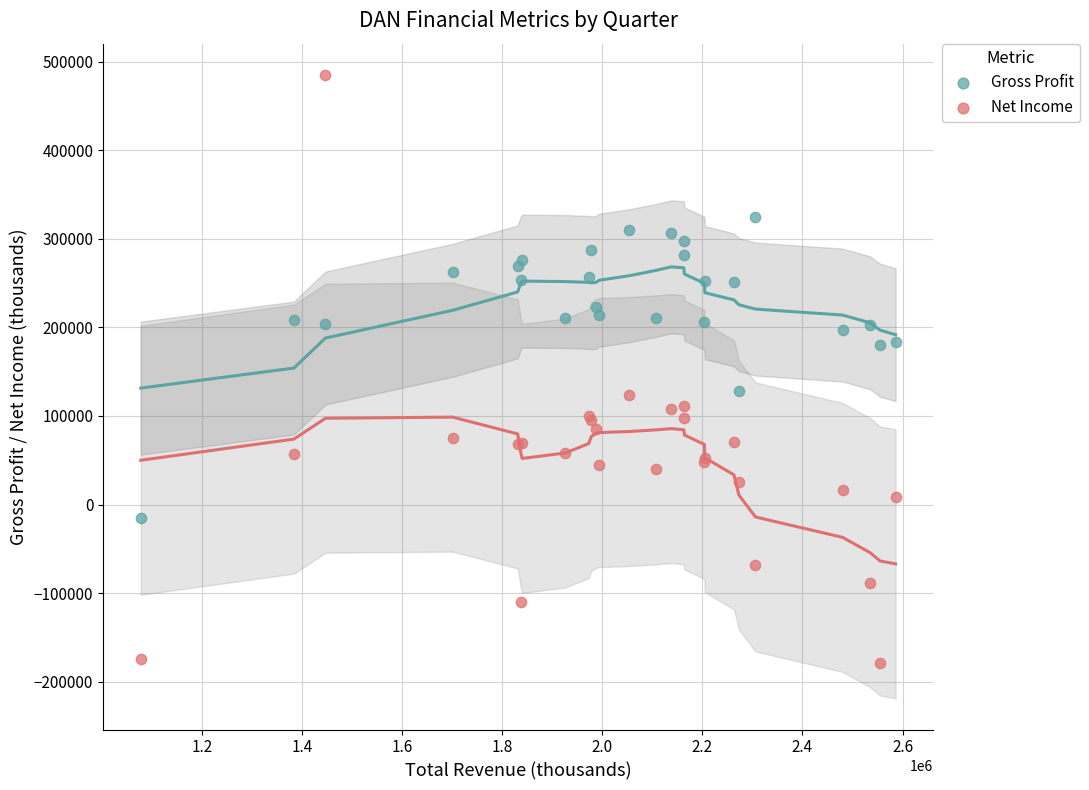

Which series contains the highest Y value?

Net Income